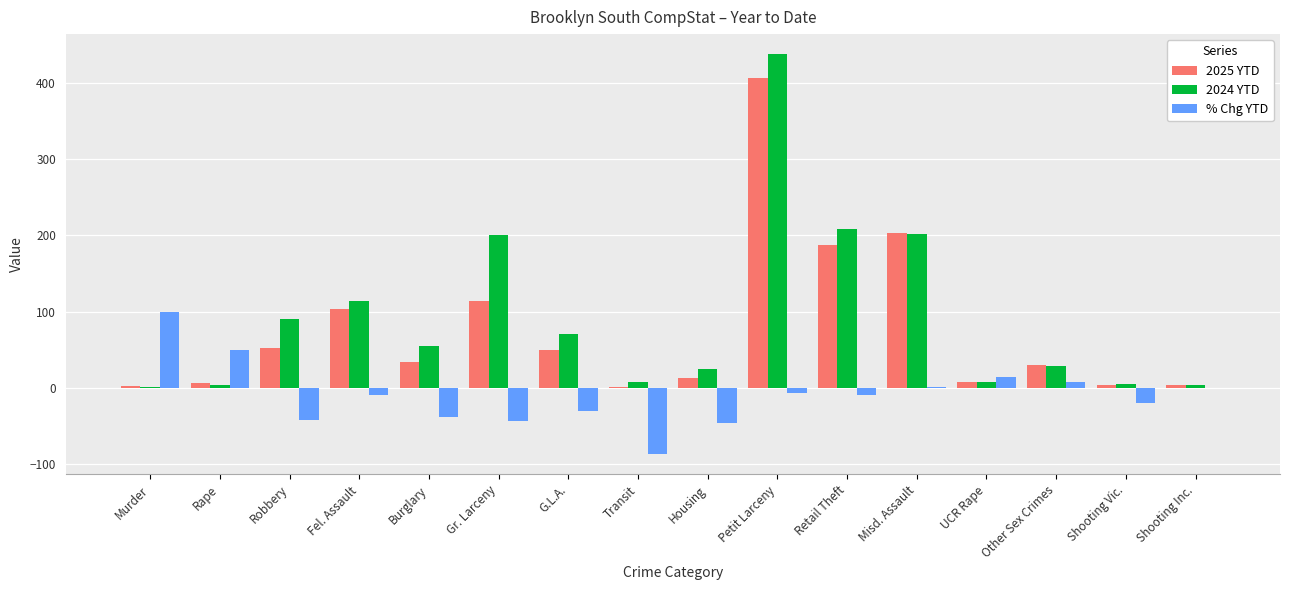

What is the maximum value shown in the chart?

438.0